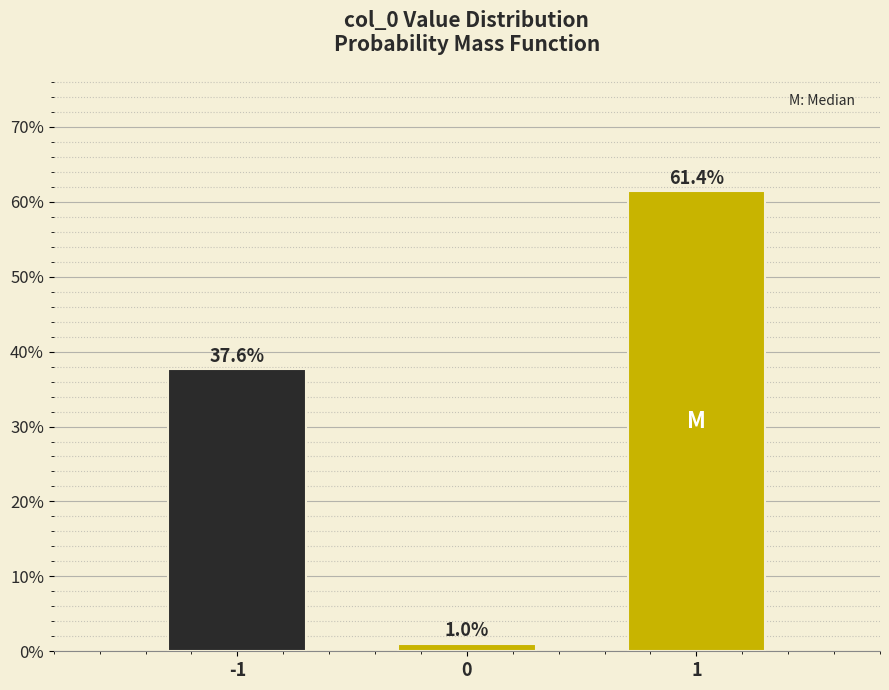

Reading right to left, transcribe all the data shown in this chart.

1=61.4	0=1.0	-1=37.6